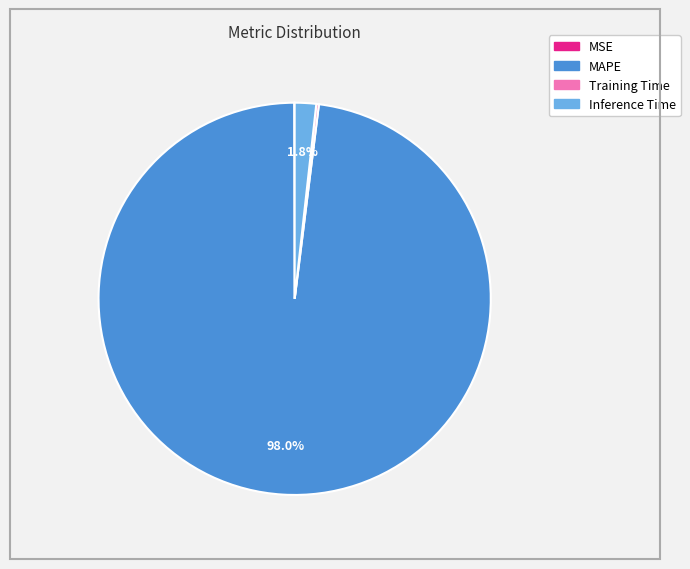

Is there a majority slice in this chart?

Yes